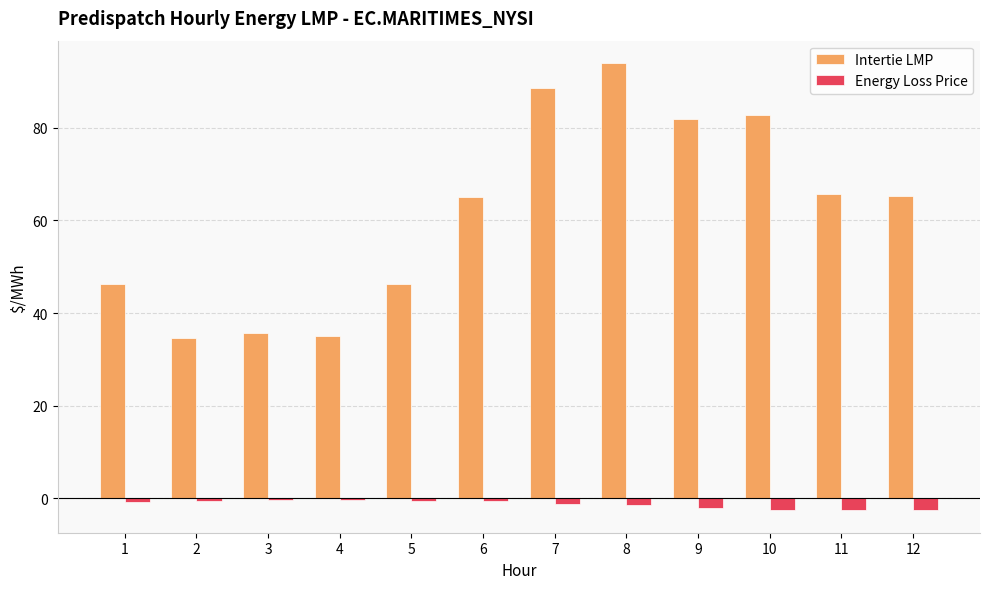

Rank the series at 11 from lowest to highest value.

Energy Loss Price, Intertie LMP